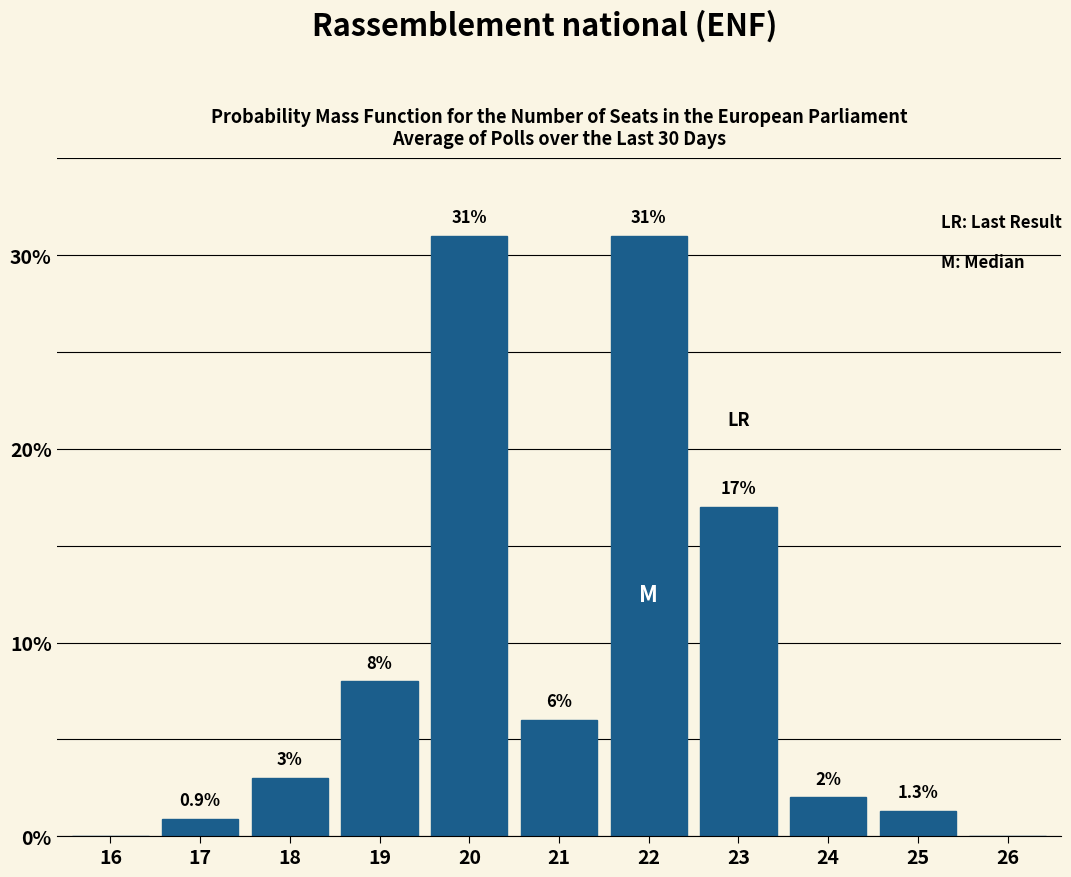

Reading left to right, transcribe all the data shown in this chart.

16=0.0	17=0.9	18=3.0	19=8.0	20=31.0	21=6.0	22=31.0	23=17.0	24=2.0	25=1.3	26=0.0